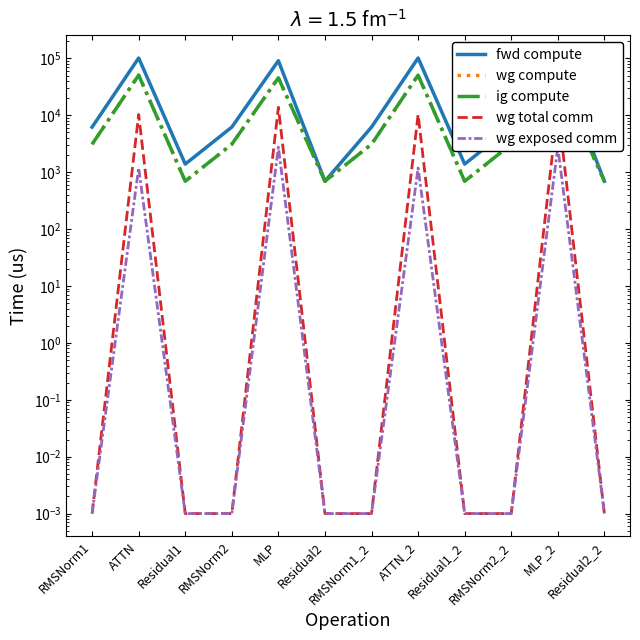

Is this an area chart (filled region under the line)?

No